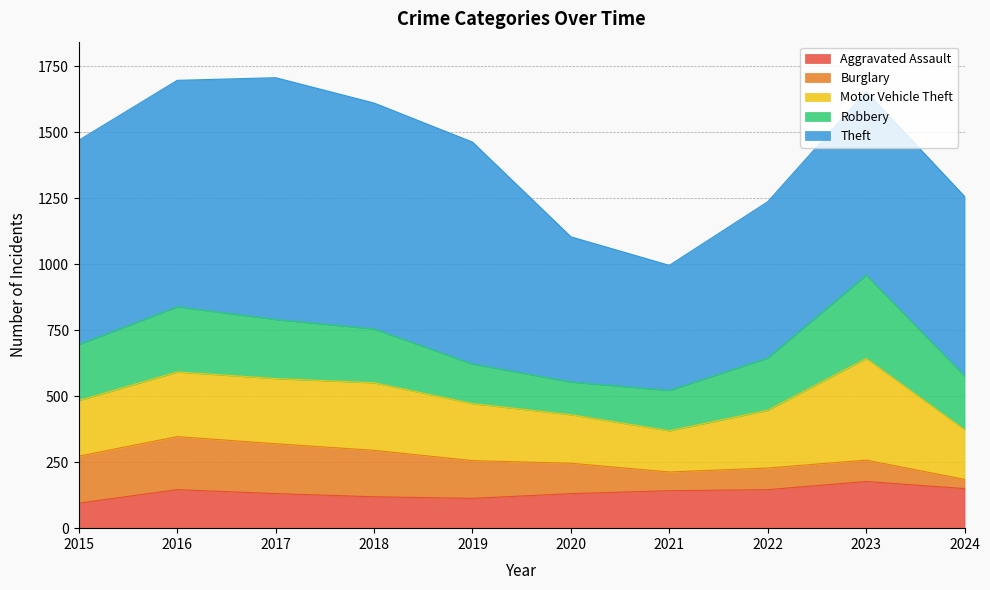

The Theft series shows 680 at 2024. True or false?

True